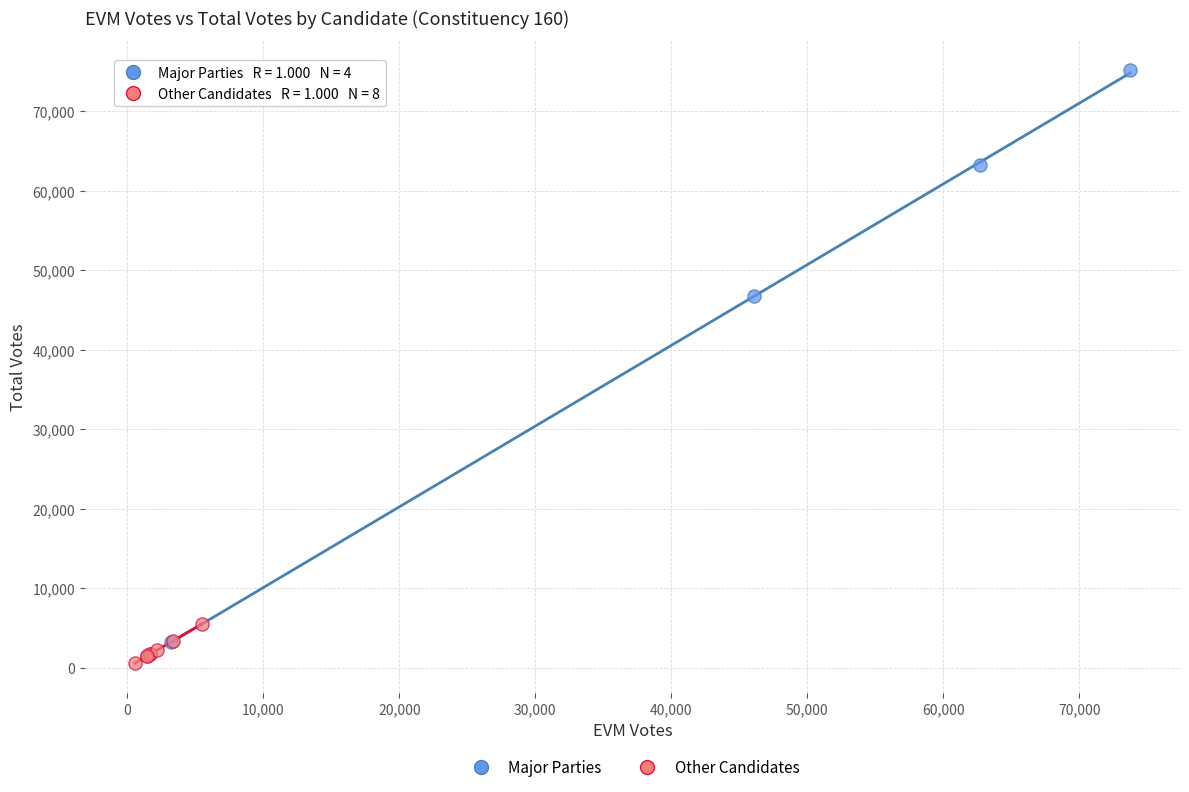

Which series has the largest Y range (max minus min)?

Major Parties